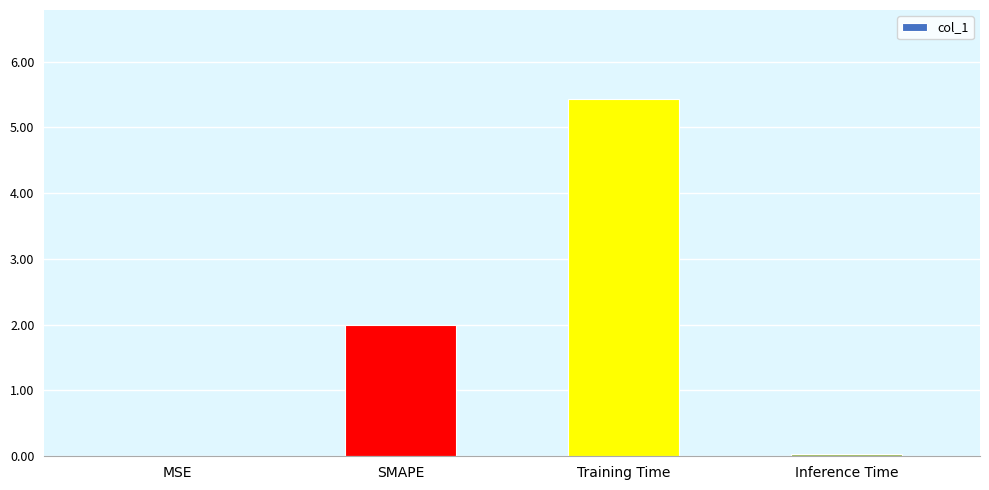

At which category does the chart reach its peak across all series?

Training Time